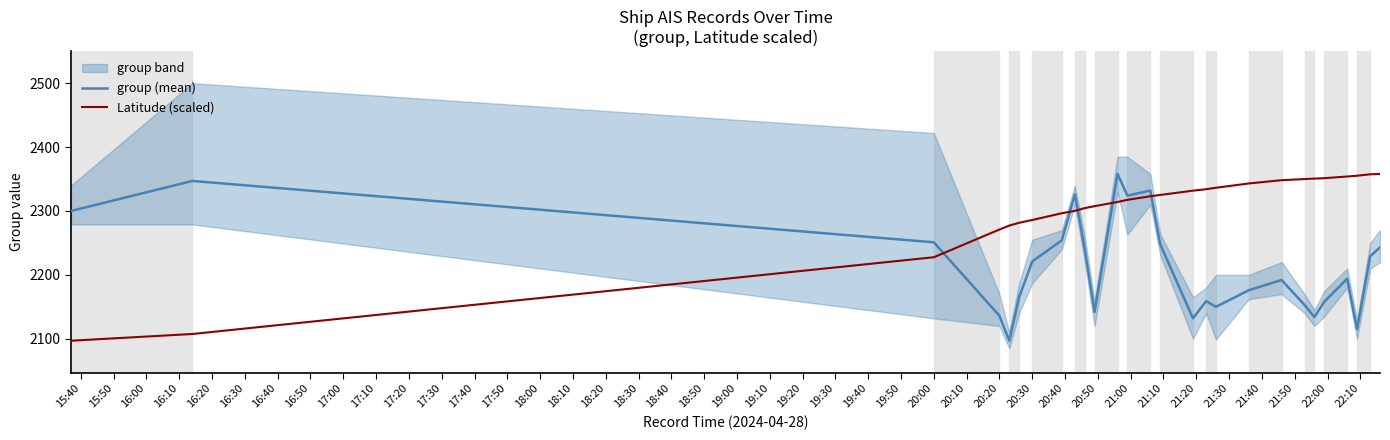

What is the value of the group (mean) point at the 16th from the left?

2132.0